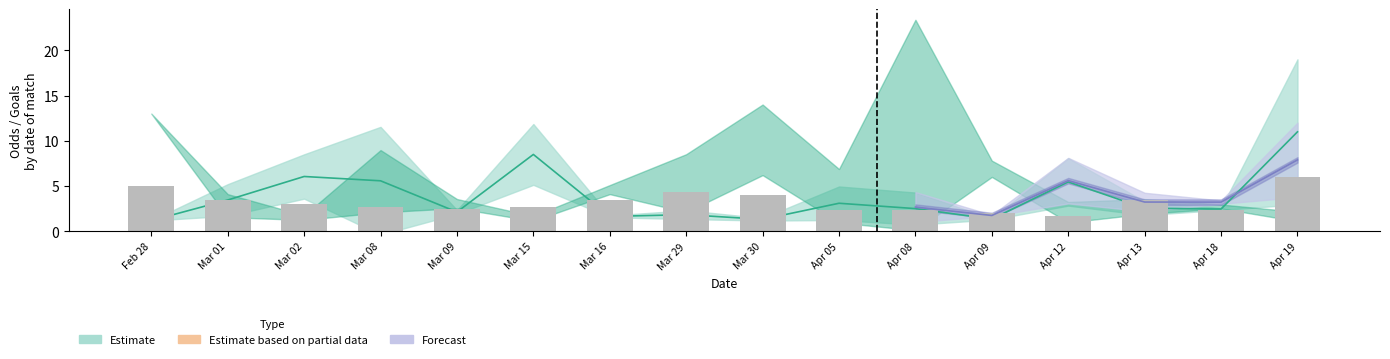

The value at Apr 13 is 1.3. True or false?

False